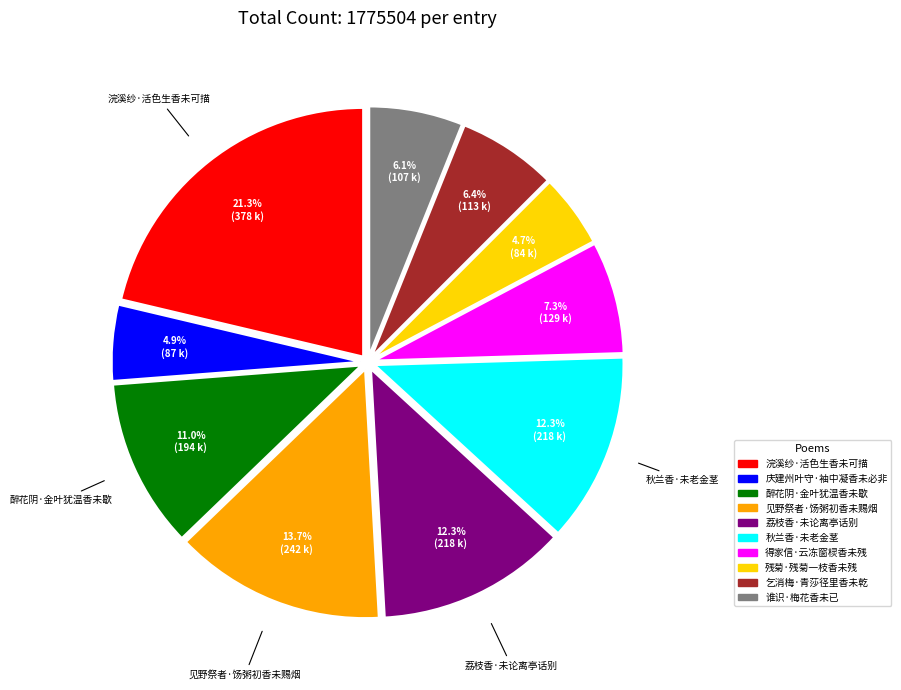

To the nearest percent, what portion does 得家信·云冻窗棂香未残 represent?

7%